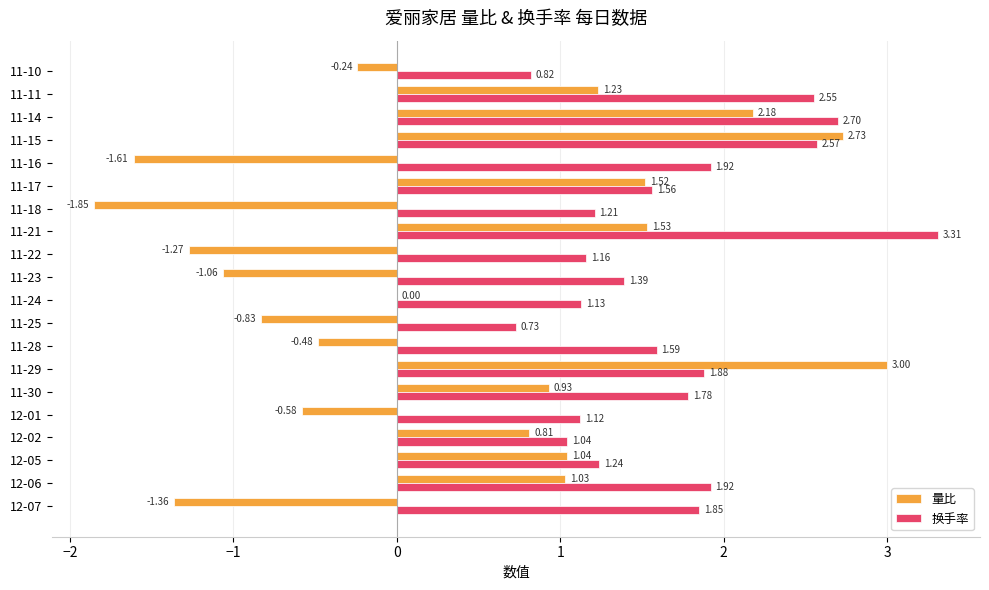

Which series changed the most between 11-18 and 11-14?

量比